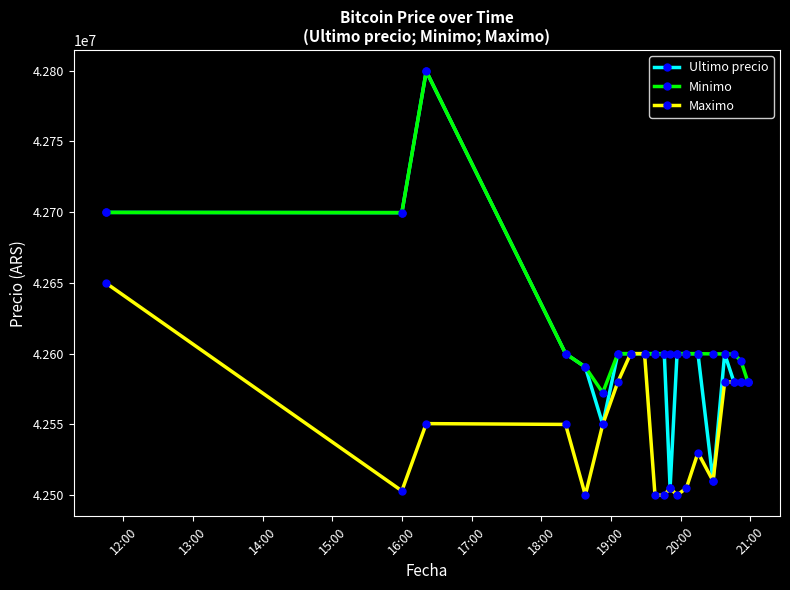

What is the value of the Ultimo precio point at the 11th from the left?

42599821.0